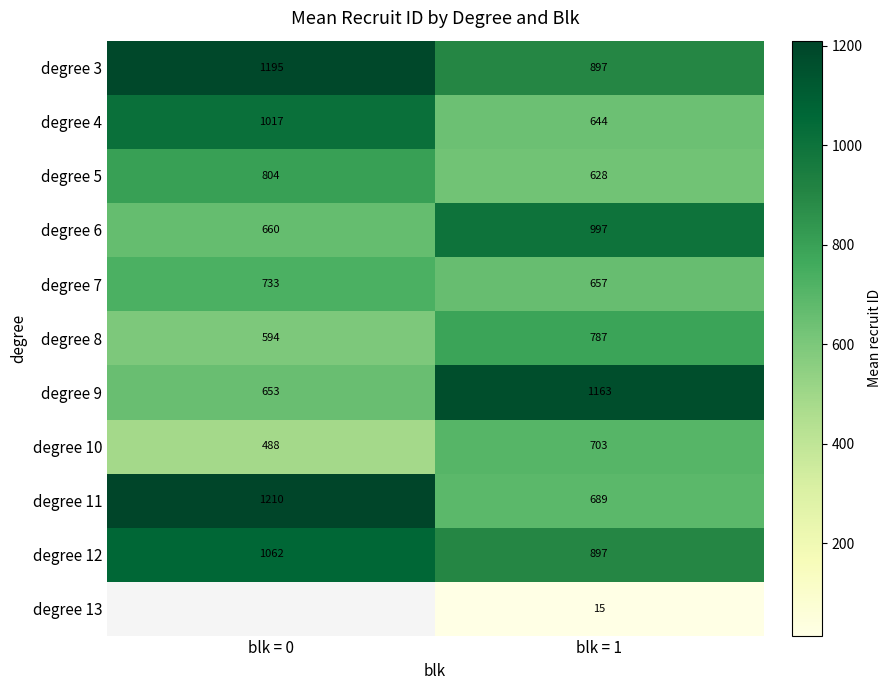

What is the difference between the highest and lowest values at blk = 1?

1148